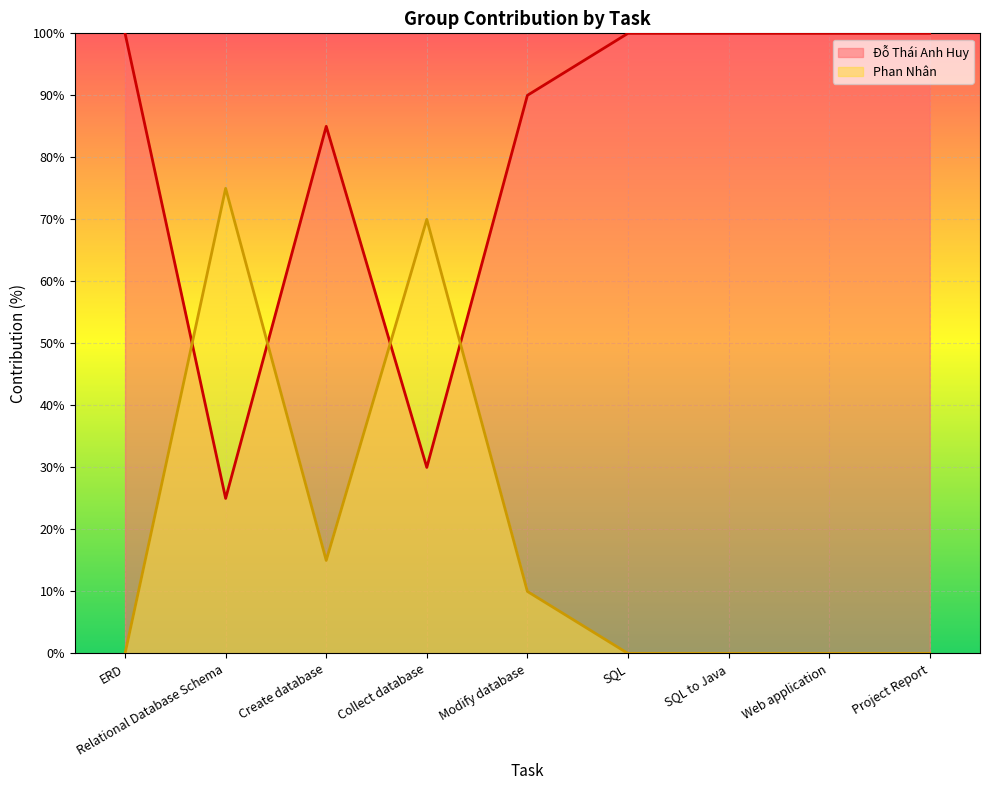

What position from the left is Collect database?

4